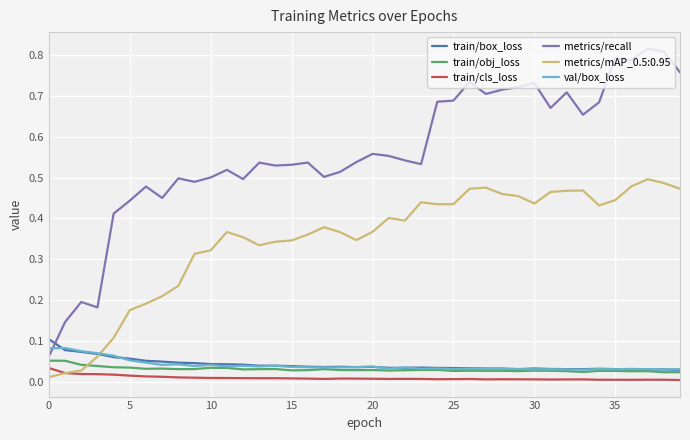

Which series has the widest spread of values?

metrics/recall